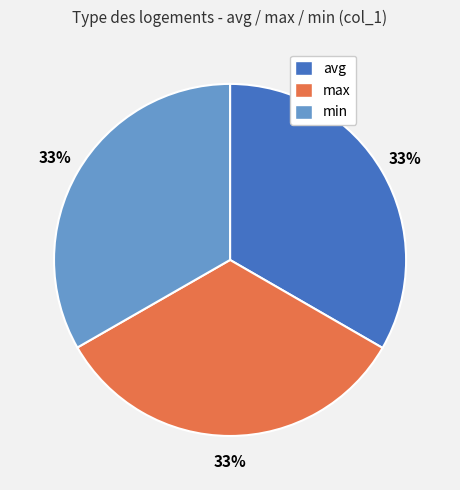

To the nearest percent, what is the combined percentage of max and avg?

67%